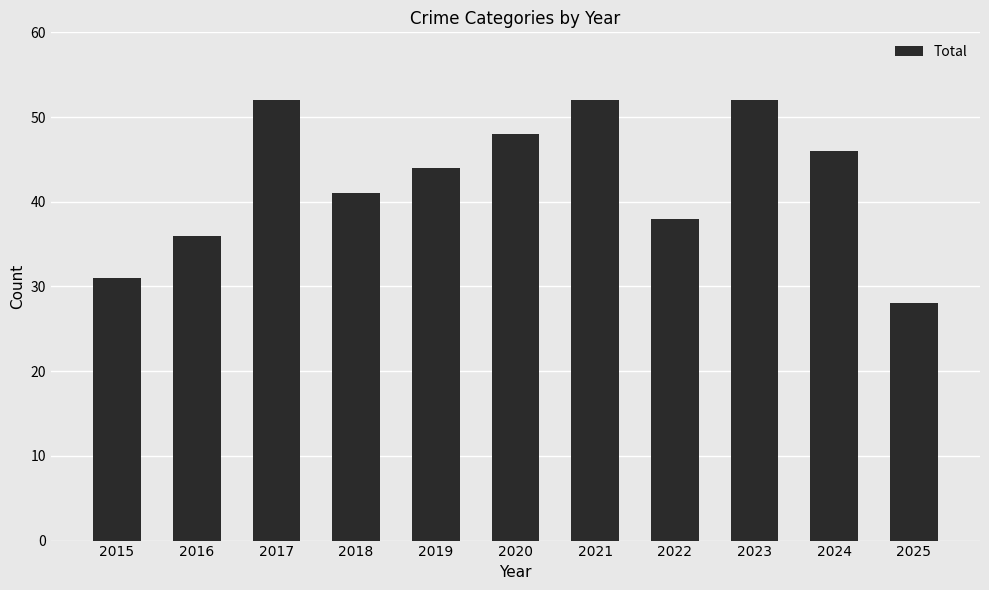

The value at 2020 is 26. True or false?

False